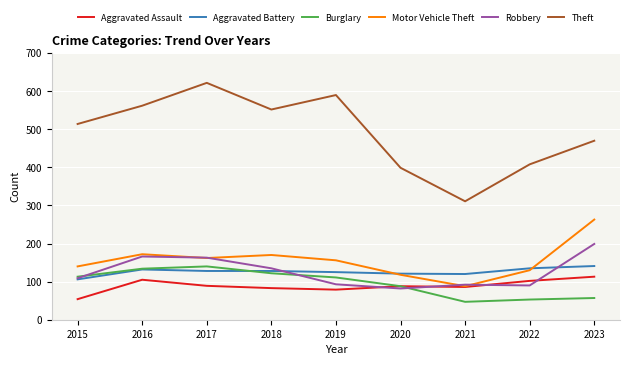

What is the difference between the Robbery values at 2016 and 2018?

31